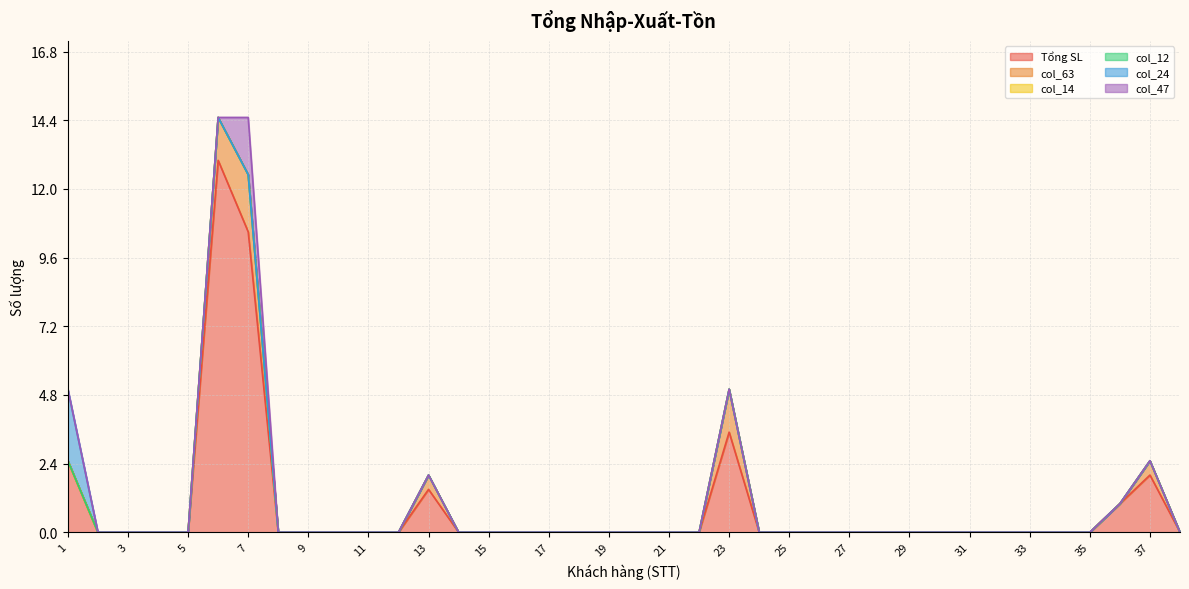

Where is the first local maximum for Tổng SL?

6